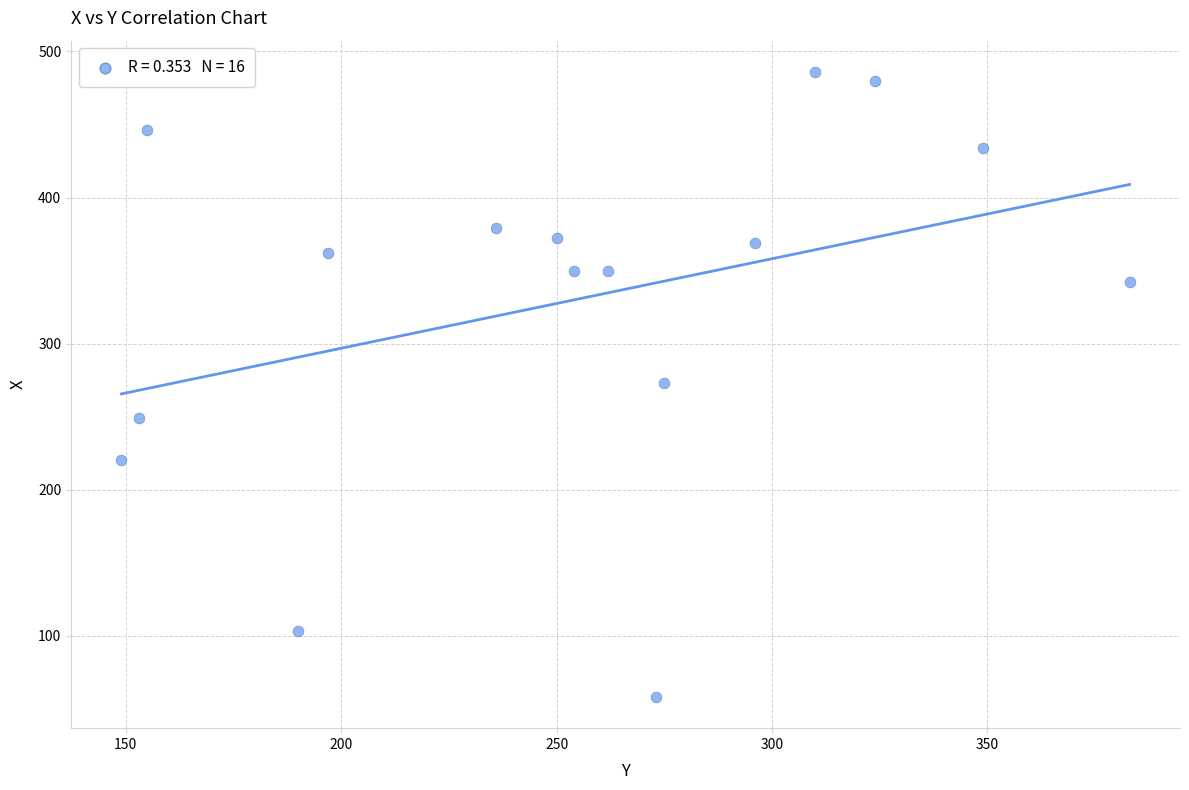

What is the range of X values (max minus min)?

234